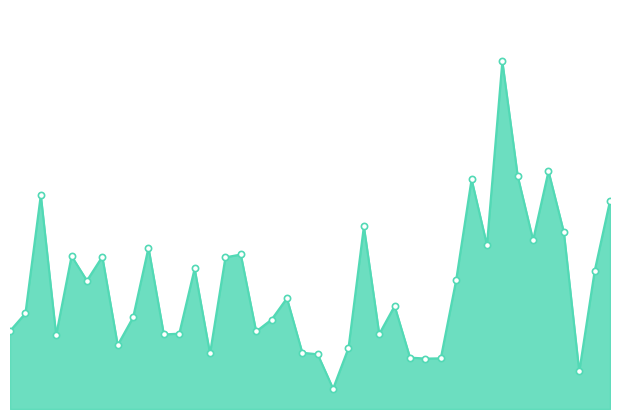

How many lines are shown in the chart?

1